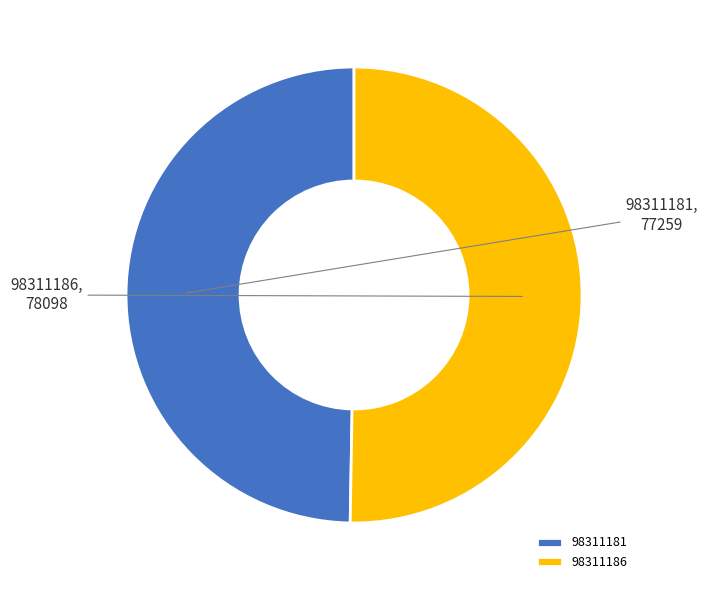

Do 98311186 and 98311181 together represent more than half of the pie?

Yes